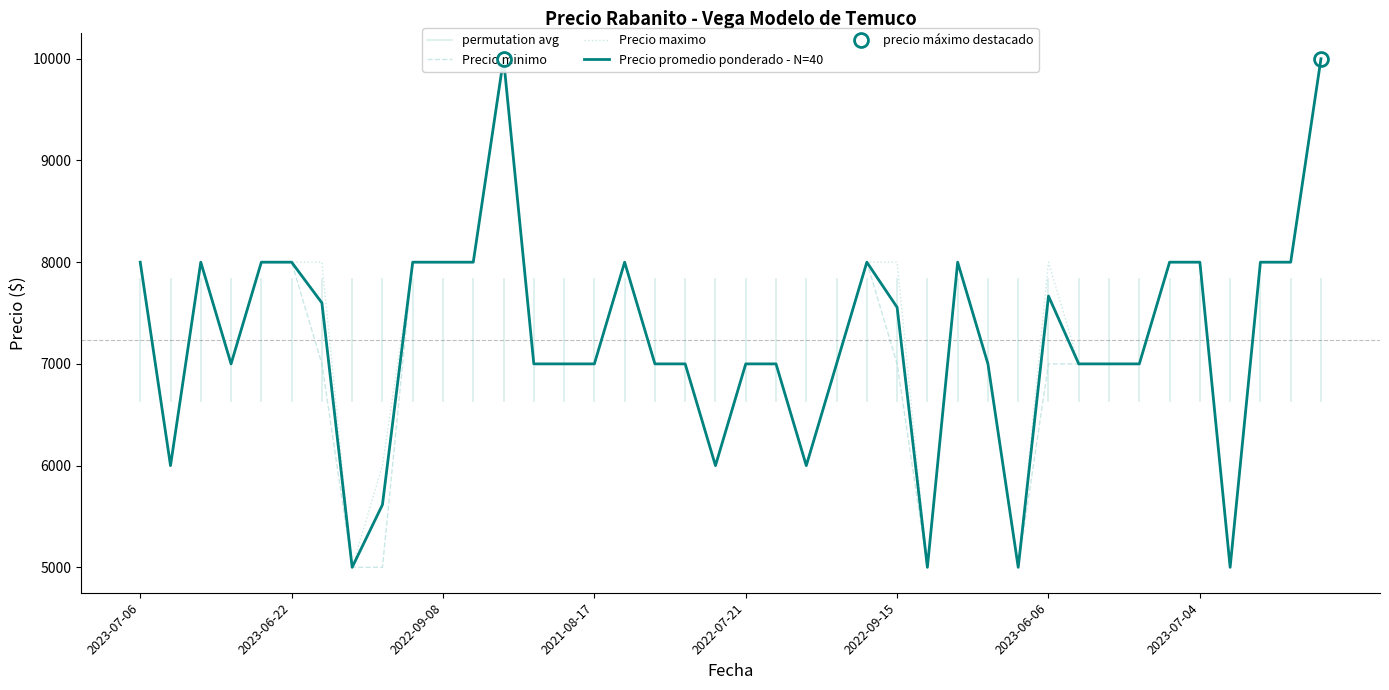

In Precio minimo, how many points are higher than both neighbors (excluding endpoints)?

5